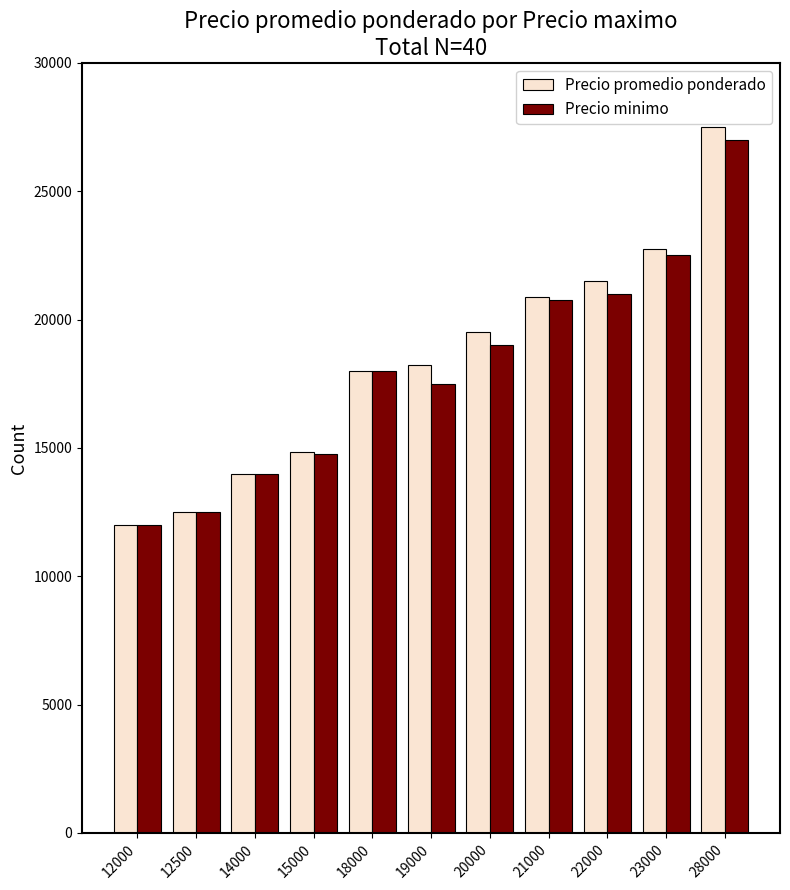

What are all the series names shown in the legend?

Precio promedio ponderado, Precio minimo